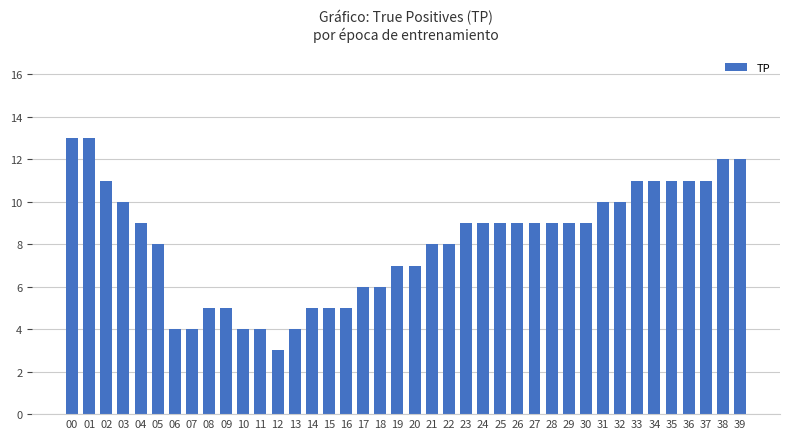

The chart shows a value of 4 at 33. True or false?

False